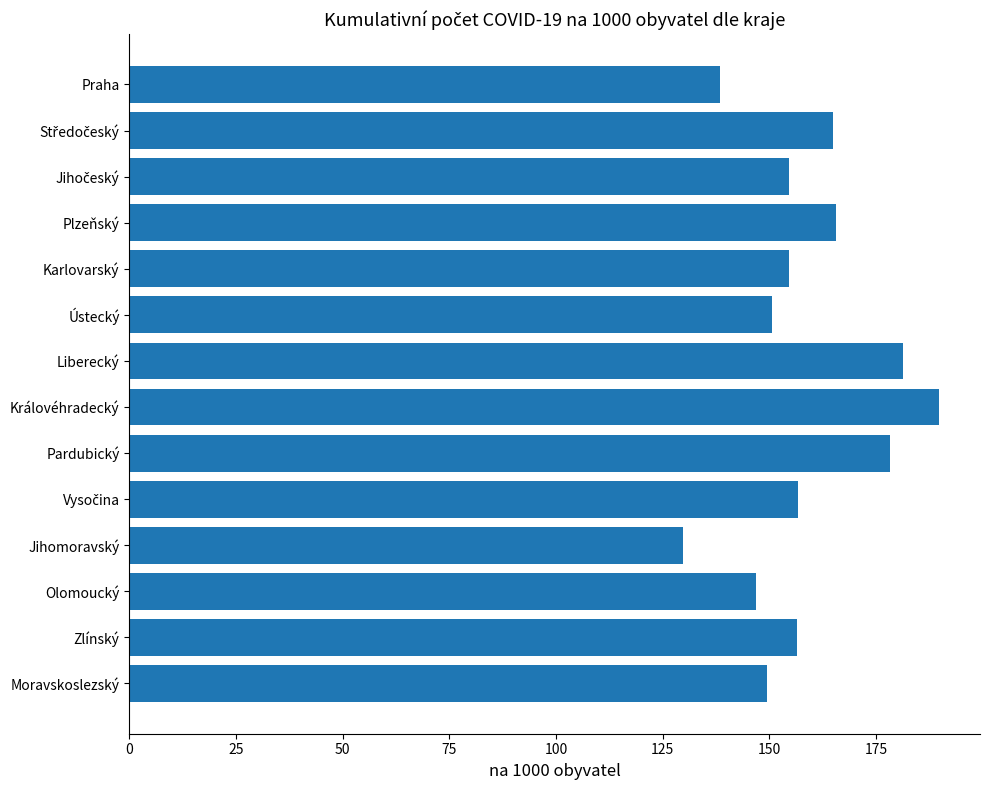

What is the difference between the maximum and minimum values?

60.2